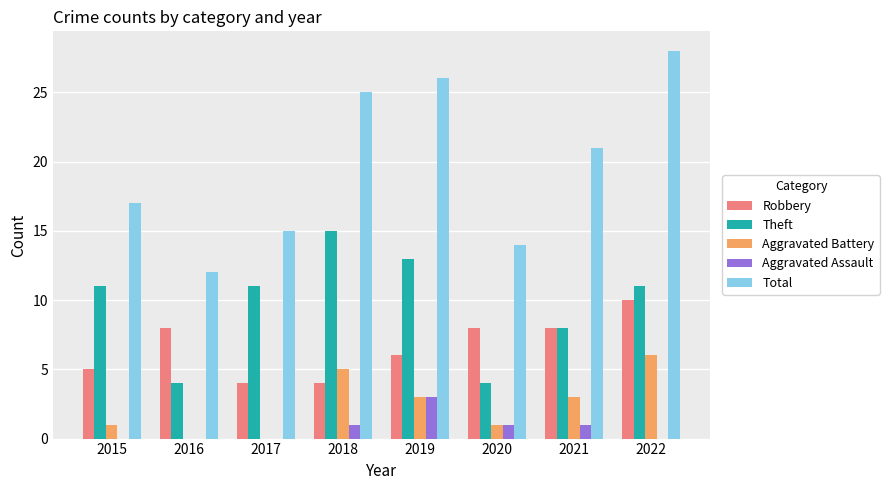

Reading right to left, transcribe all the data shown in this chart.

Robbery: 10	8	8	6	4	4	8	5
Theft: 11	8	4	13	15	11	4	11
Aggravated Battery: 6	3	1	3	5	0	0	1
Aggravated Assault: 0	1	1	3	1	0	0	0
Total: 28	21	14	26	25	15	12	17